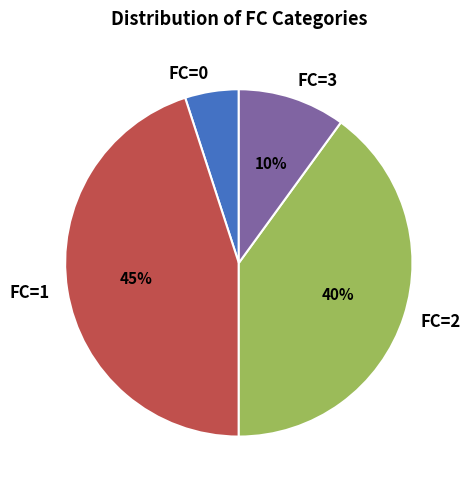

To the nearest percent, what is the difference between the largest and smallest slice percentages?

40%